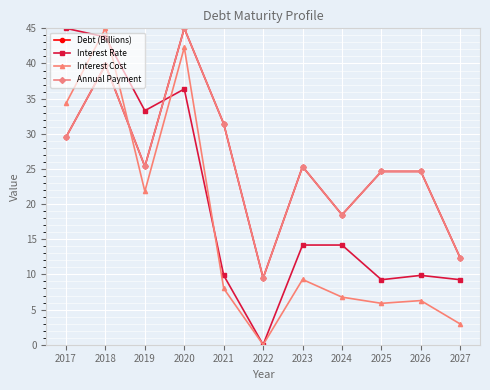

The value of Interest Rate at 2027 is 9.2. True or false?

True